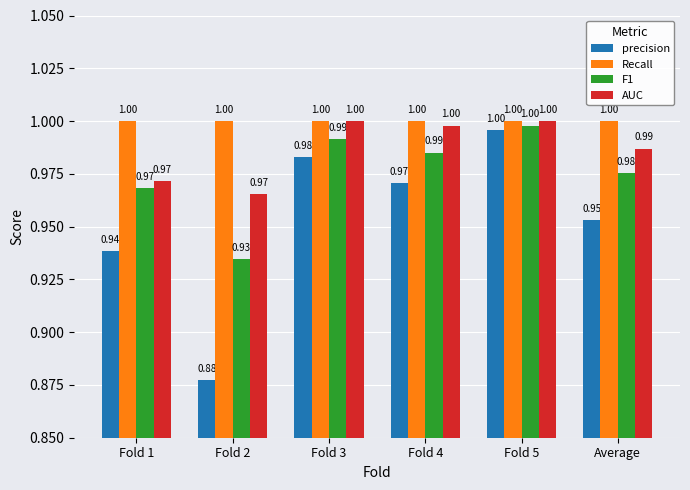

What is the spread (max minus min) of values at Fold 1?

0.1